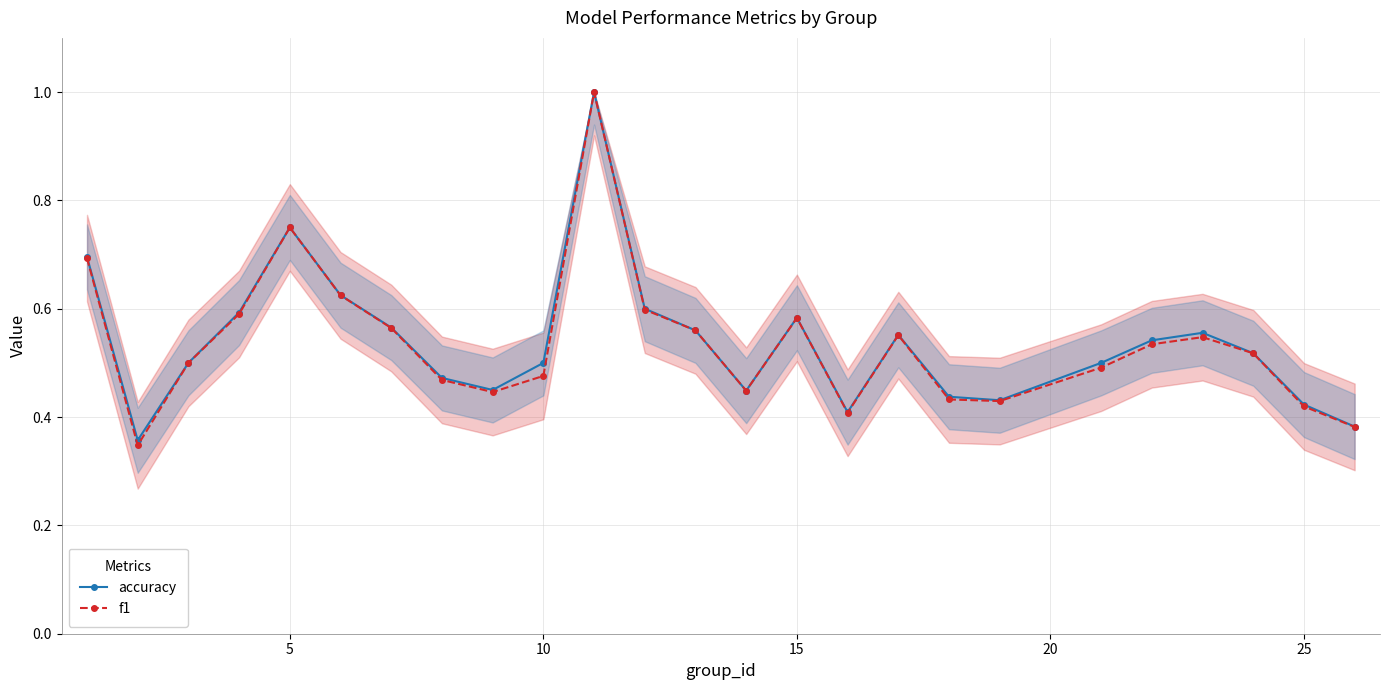

What is the maximum value for accuracy?

1.0